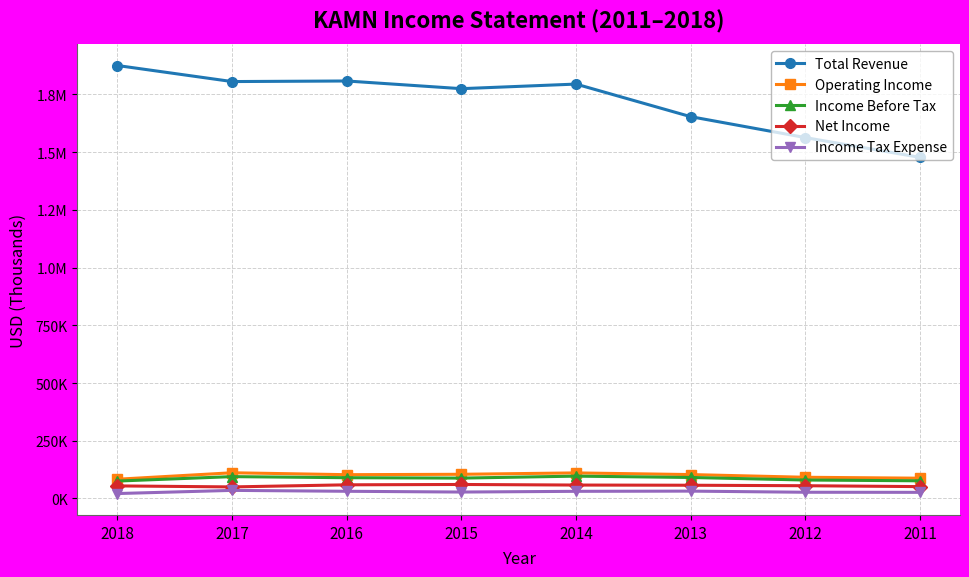

List the labels in order of Income Tax Expense value, smallest first.

2018, 2011, 2012, 2015, 2014, 2016, 2013, 2017